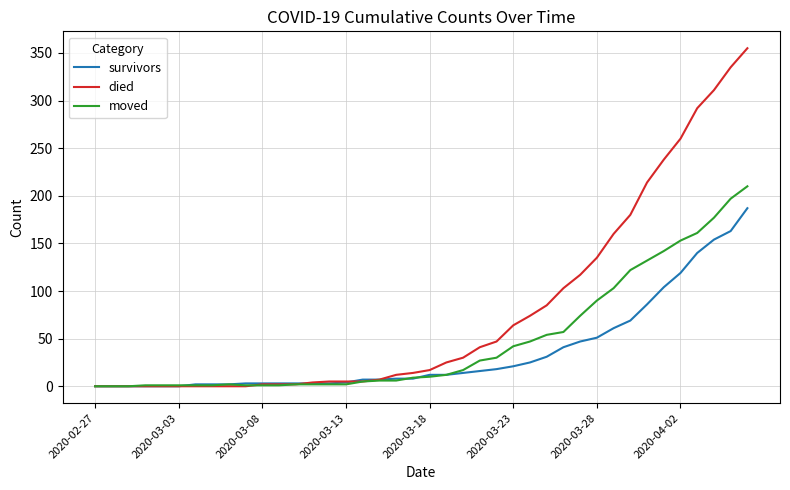

What is the greatest value displayed?

355